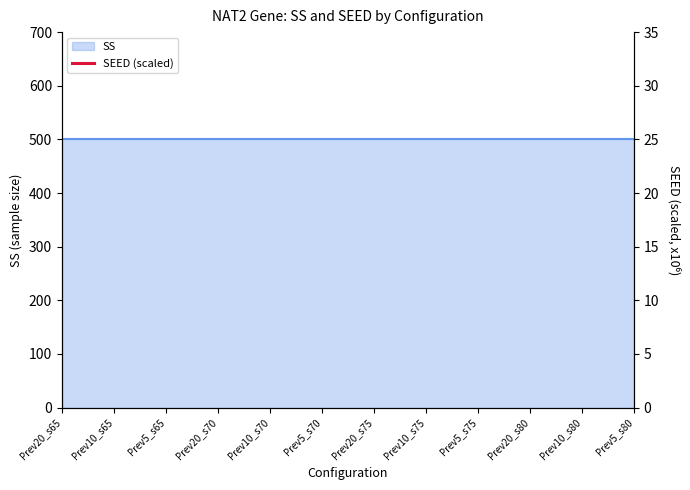

How many lines are shown in the chart?

1